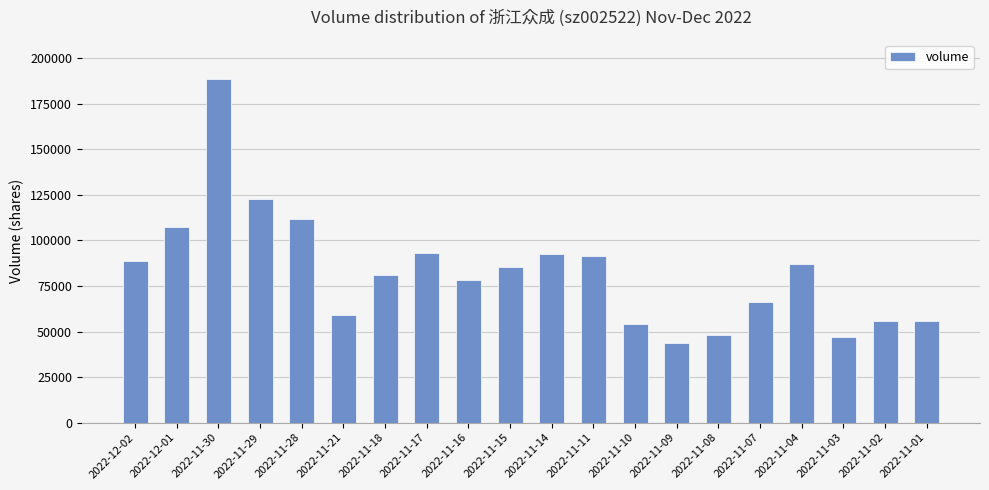

What is the average value?

82877